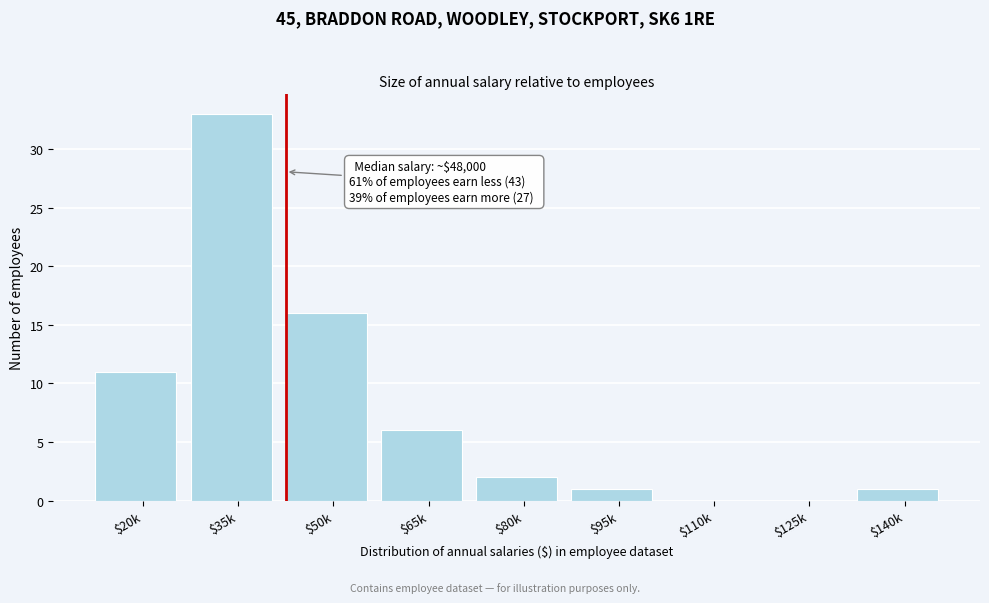

Is it true that the value at $125k is 16?

False